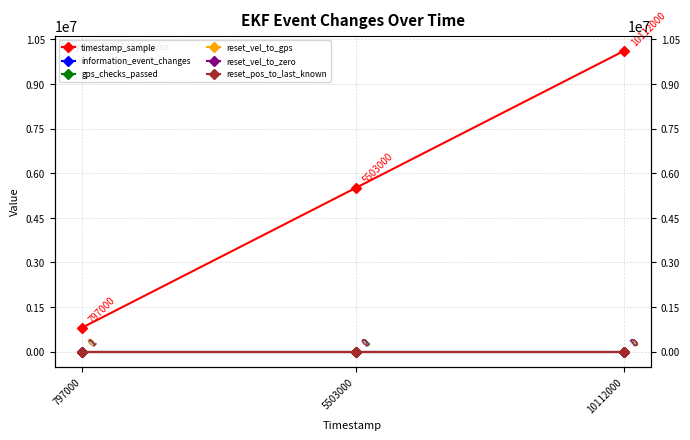

What is the value of the timestamp_sample point at the 3rd from the left?

10112000